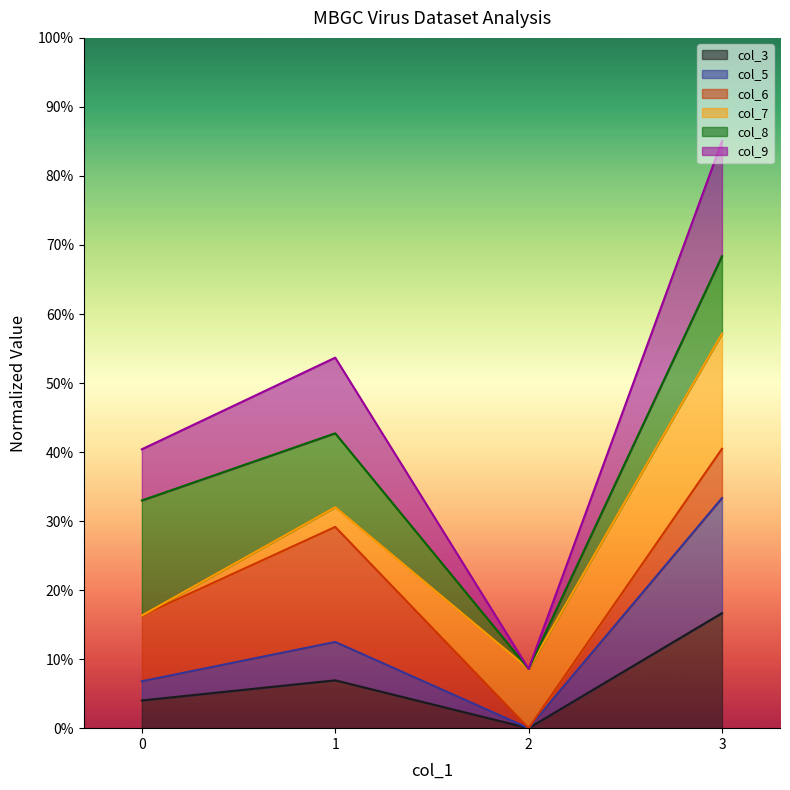

What is the sum of all col_3 values?

0.3